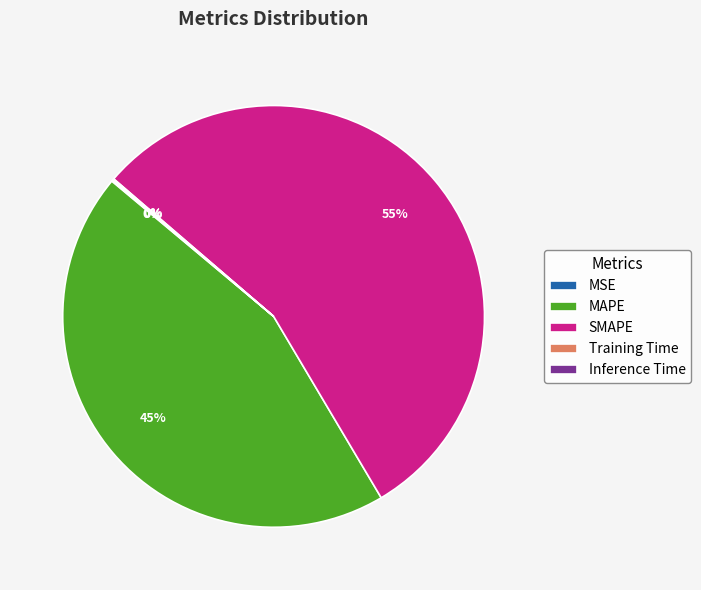

Which category has the biggest portion of the pie?

SMAPE